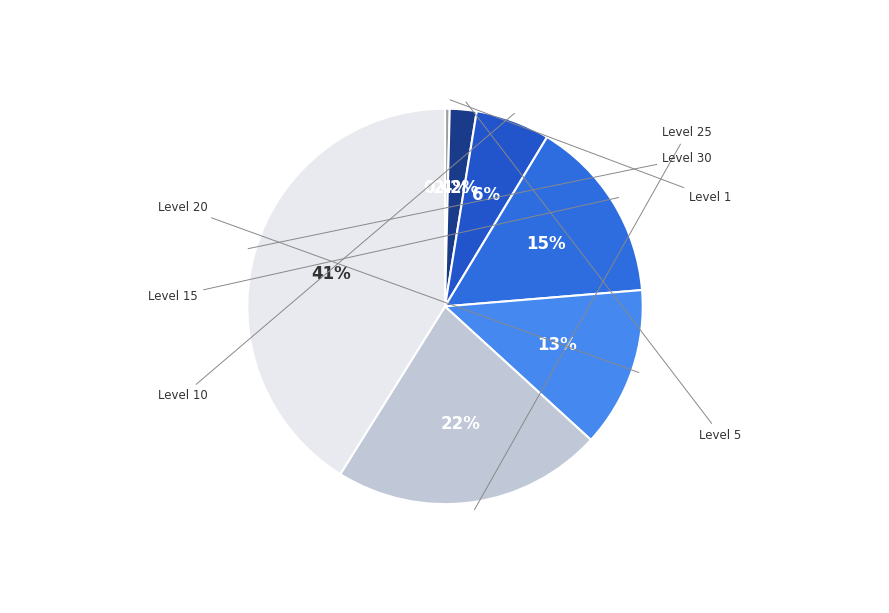

How many segments does this pie chart have?

7